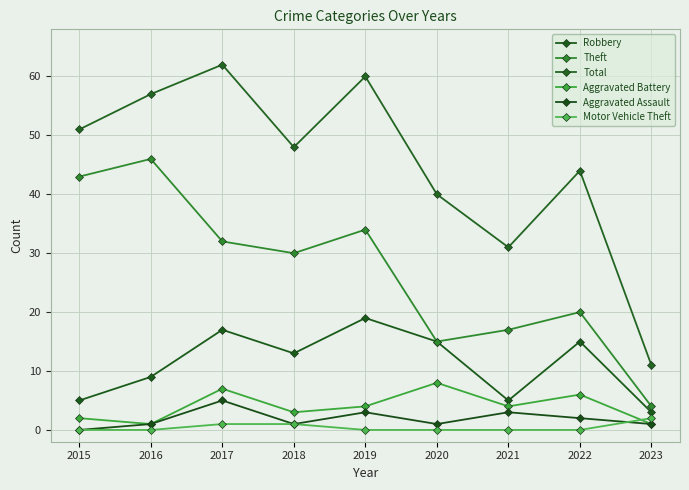

How many distinct data groups are displayed?

6